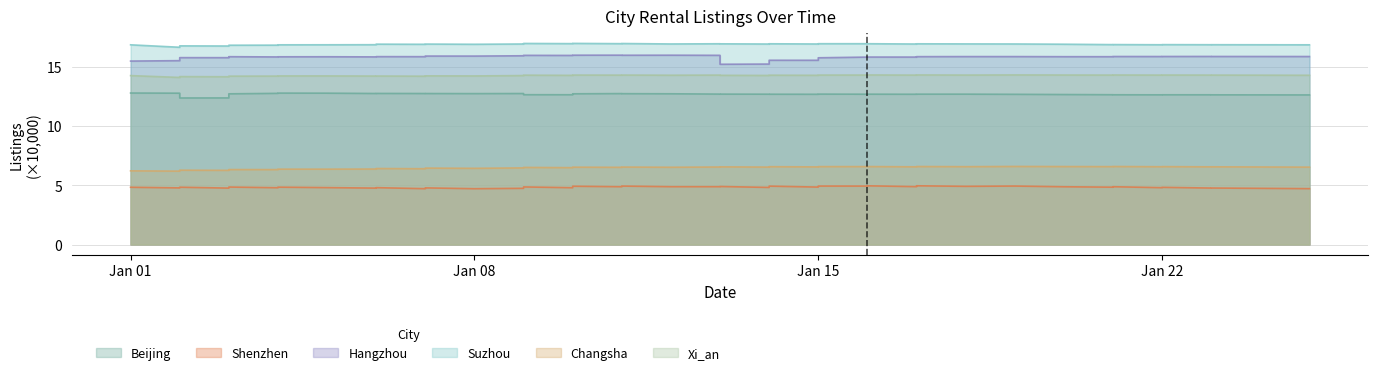

Which label corresponds to the largest value in the chart?

2025-01-10